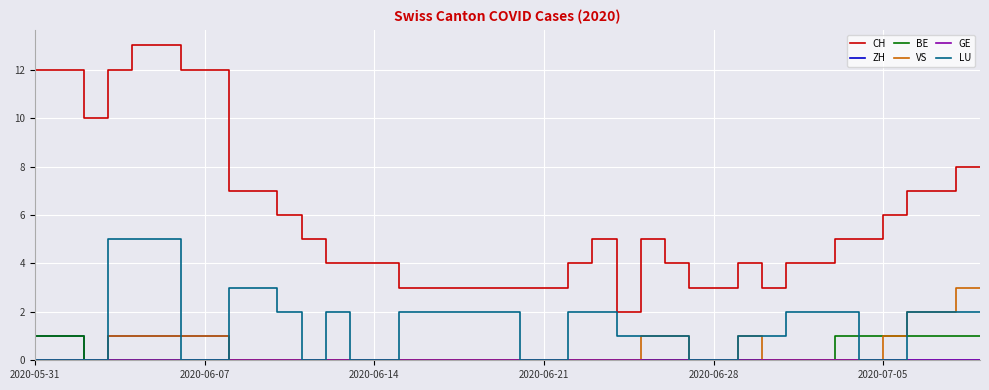

Which series has the largest total across all categories?

CH